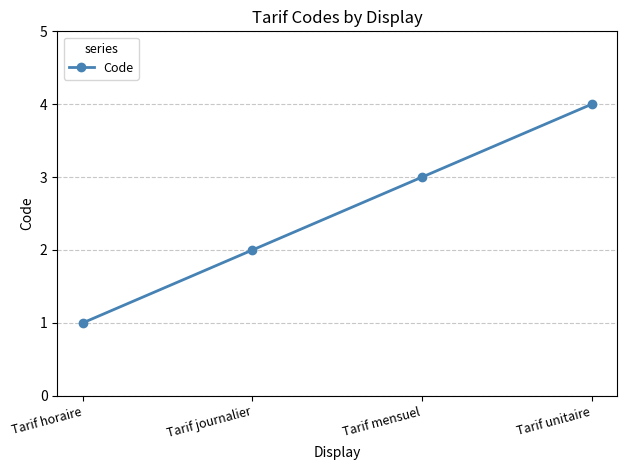

The chart shows a value of 3 at Tarif mensuel. True or false?

True